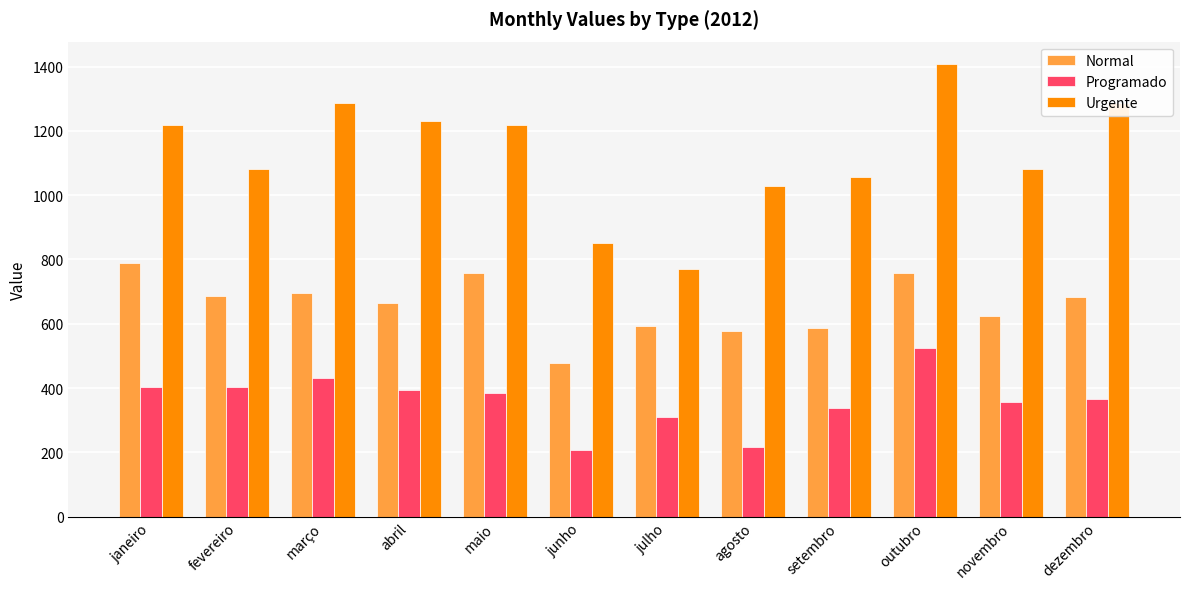

The value of Urgente at novembro is 1082.4. True or false?

True